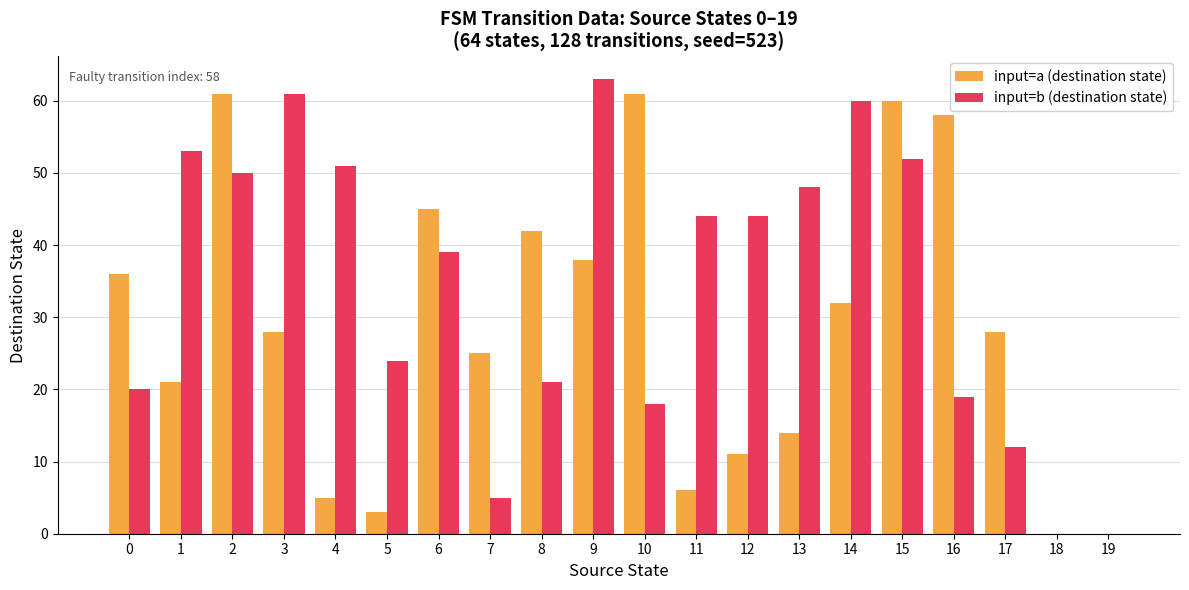

What is the highest value of the input=a (destination state) series?

61